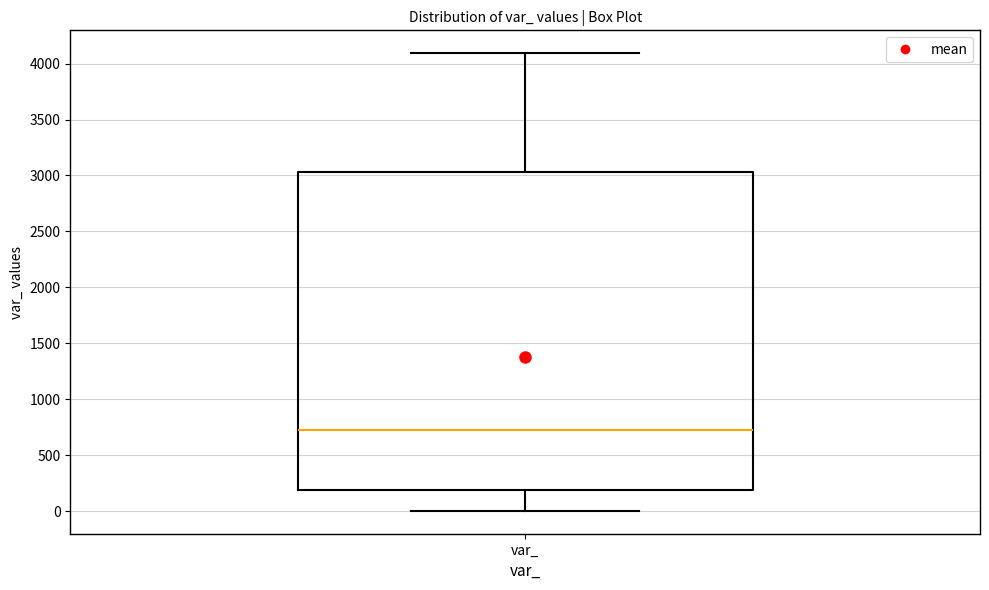

Read this box plot against the y-axis: the position of the median line, the range covered by the box, and the ends of both whiskers. The values are not printed on the chart, so give them approximately, as read against the axis.

median 750, box 200 to 3050, whiskers 0 to 4100